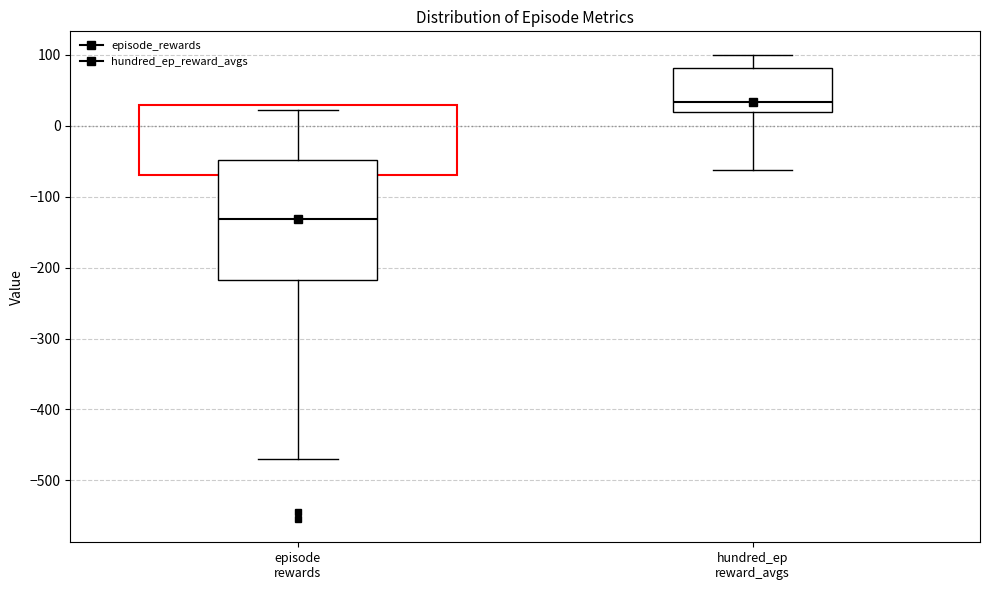

Where does the median line of the box for hundred_ep reward_avgs sit on the y-axis? The values are not printed on the chart, so give them approximately, as read against the axis.

30